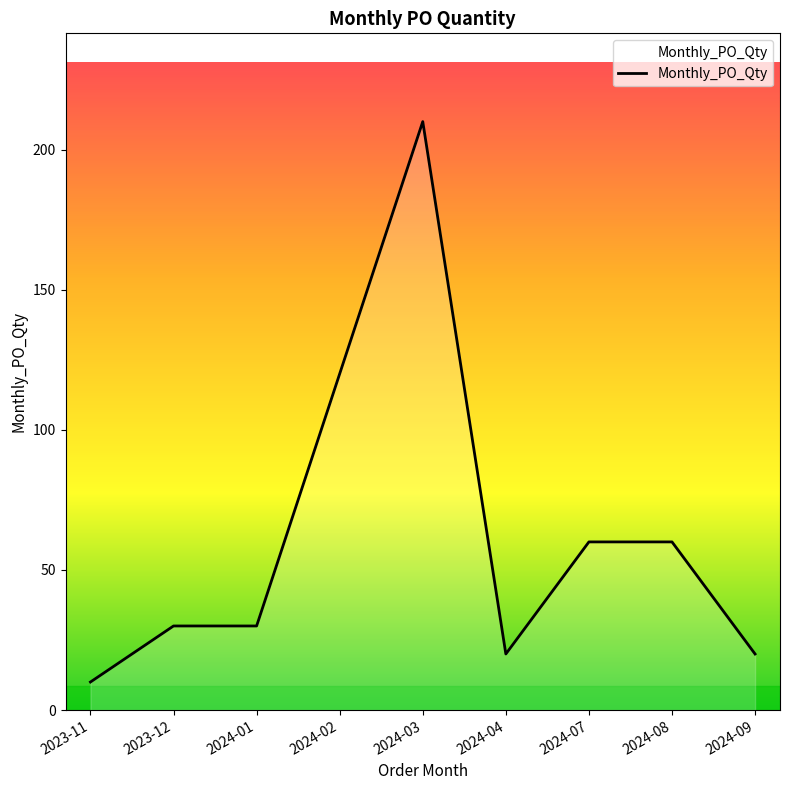

What is the sum of all values?

560